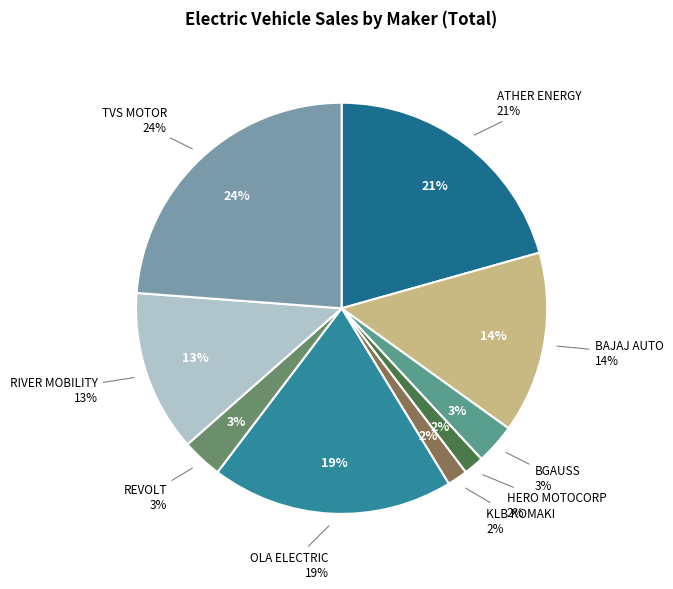

To the nearest percent, what is the difference between the largest and smallest slice percentages?

22%